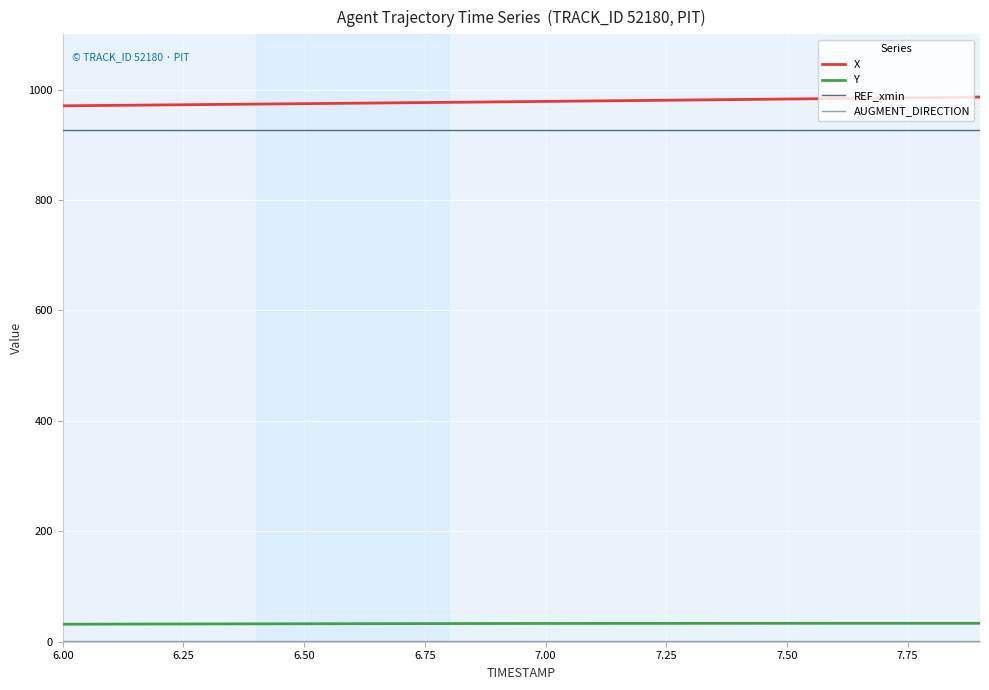

What is the minimum value shown in the chart?

1.0